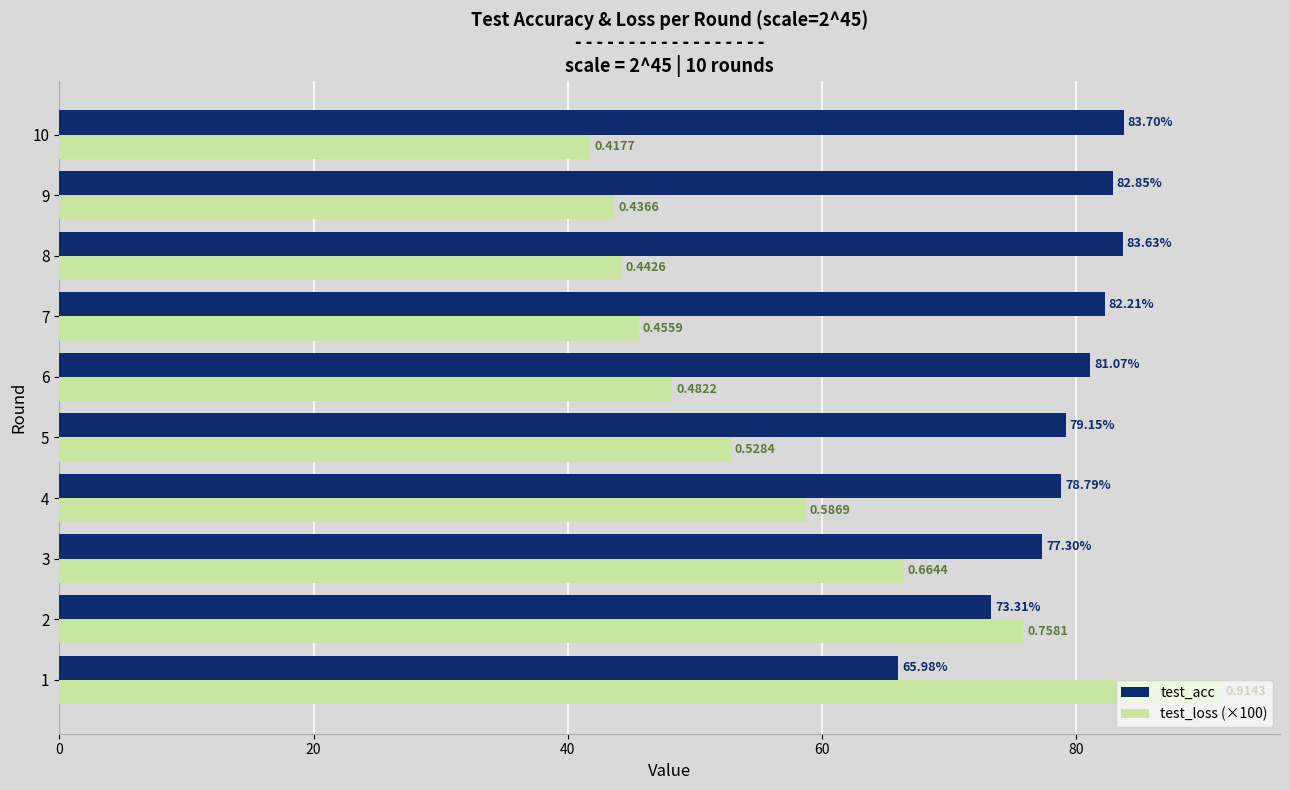

List the series in order of their overall mean, lowest first.

test_loss (×100), test_acc